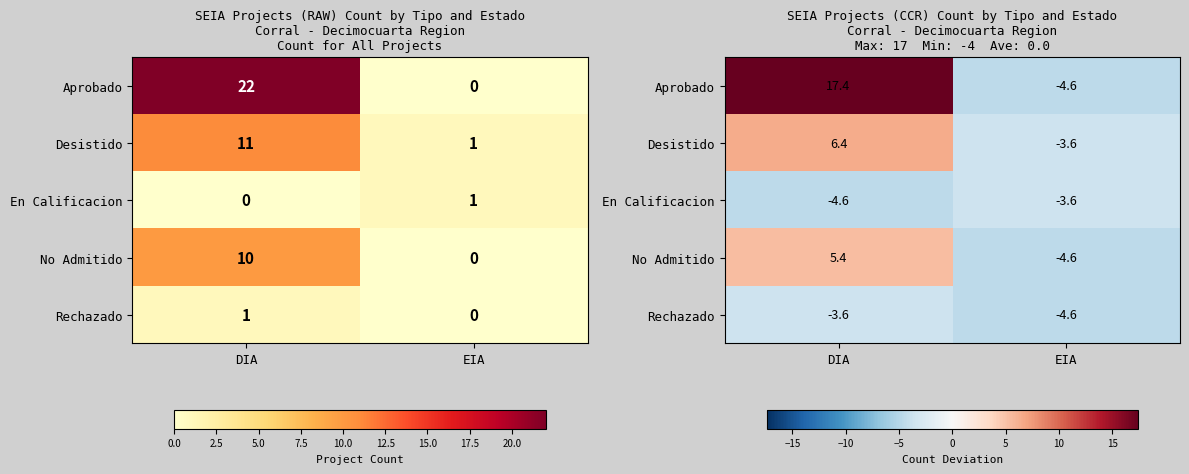

At which label does Desistido reach its minimum?

EIA